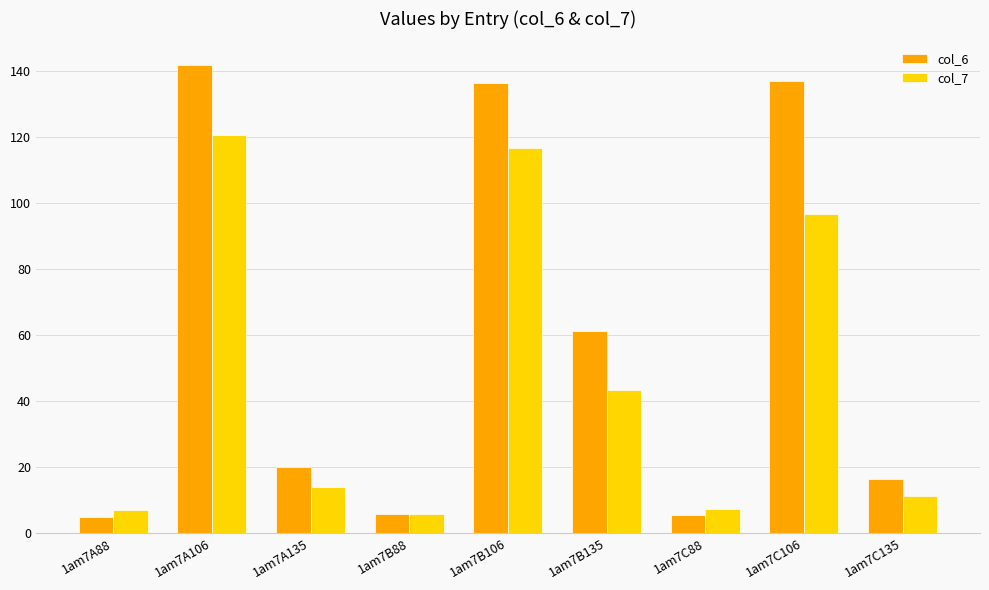

Rank the series by their maximum value, from lowest to highest.

col_7, col_6